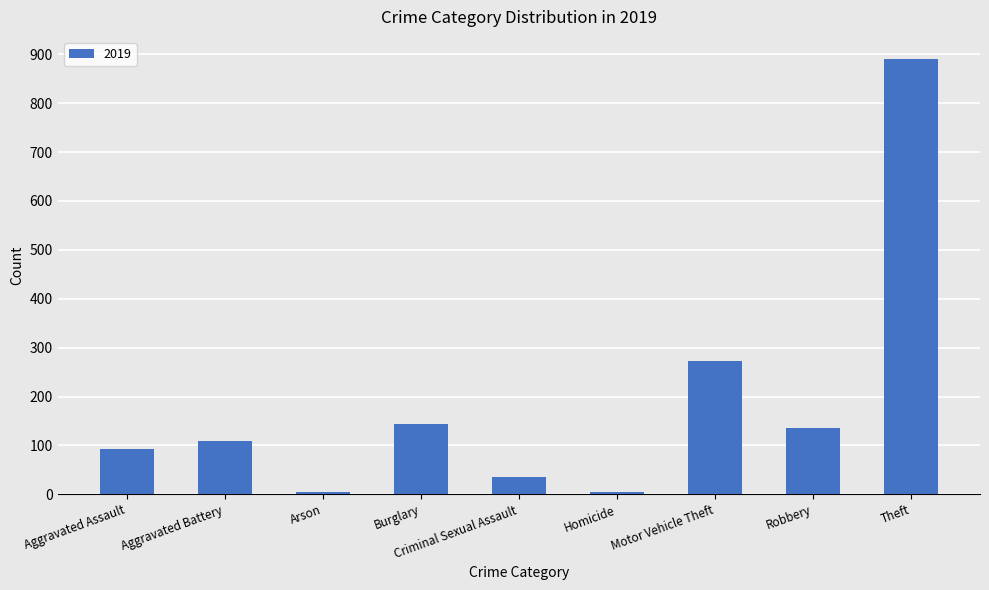

The chart shows a value of 37 at Aggravated Assault. True or false?

False